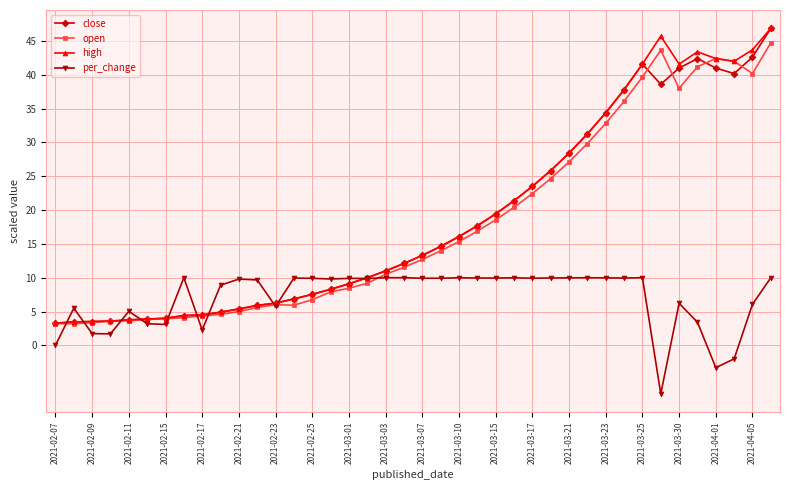

At how many categories does at least one series exceed 1?

40